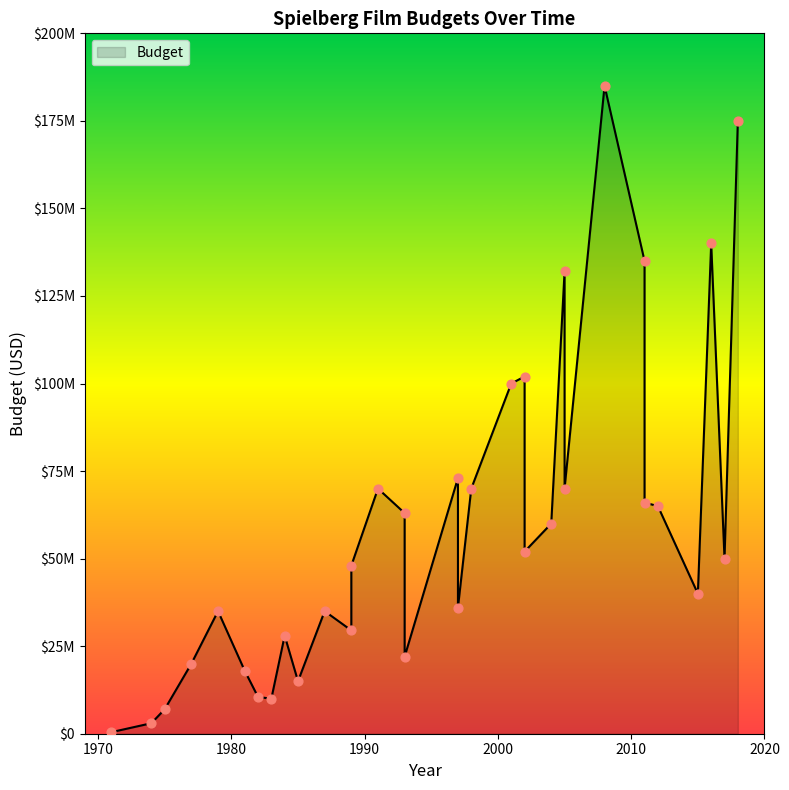

What is the ratio of the value at 1993 to the value at 2017?

0.4